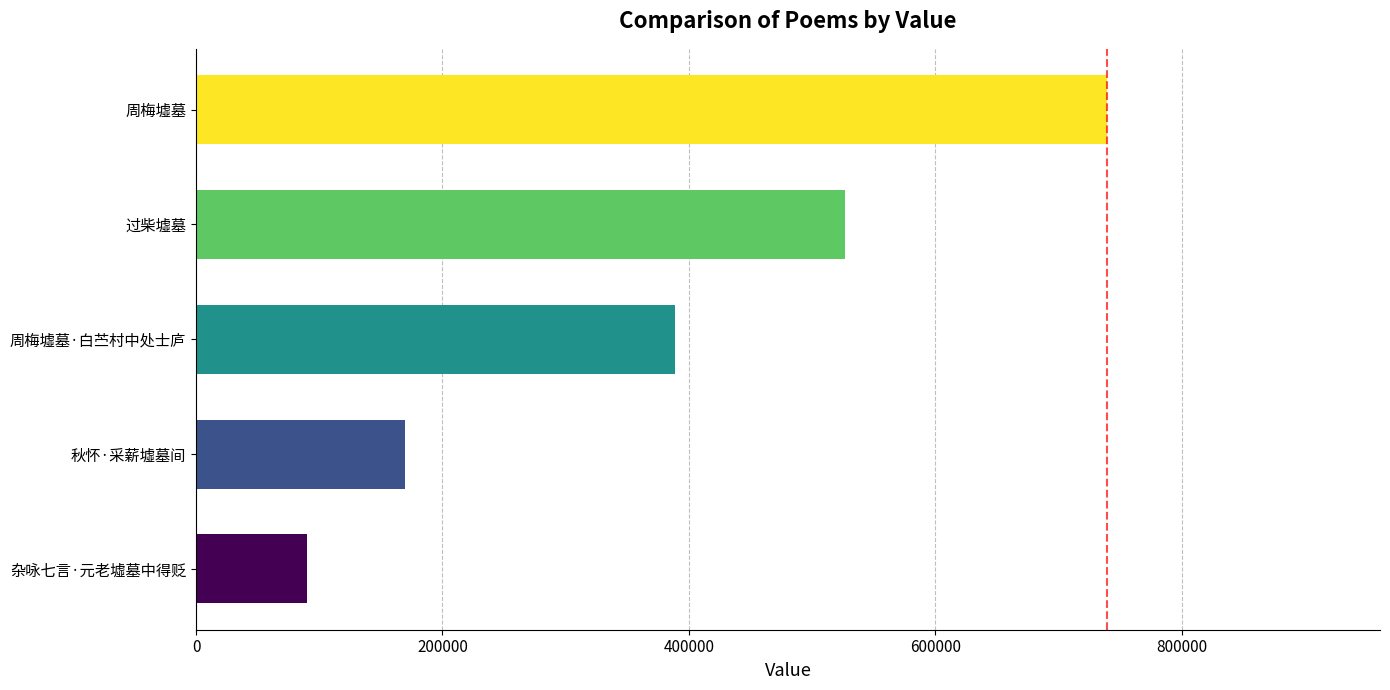

How many distinct data groups are displayed?

1